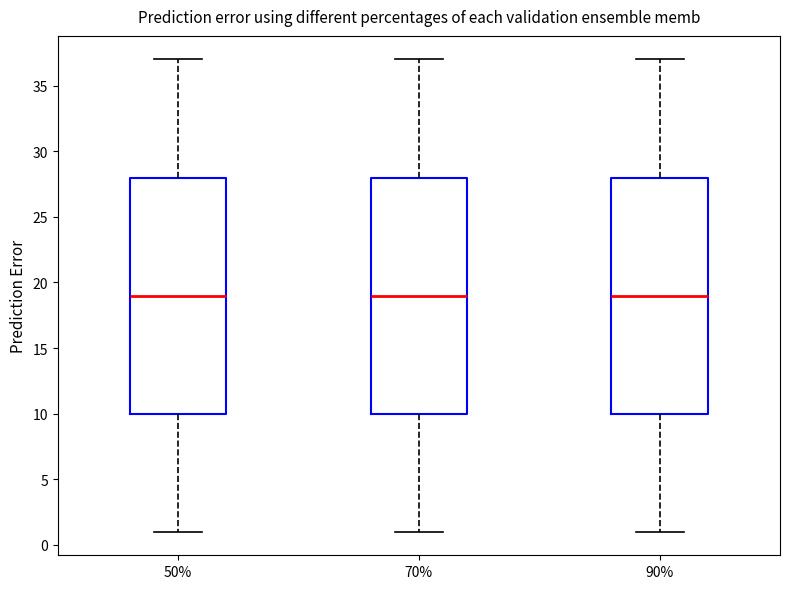

Reading left to right, read every box against the y-axis: the position of its median line, the range the box covers, and the ends of its whiskers. The values are not printed on the chart, so give them approximately, as read against the axis.

50%: median 19, box 10 to 28, whiskers 1 to 37
70%: median 19, box 10 to 28, whiskers 1 to 37
90%: median 19, box 10 to 28, whiskers 1 to 37